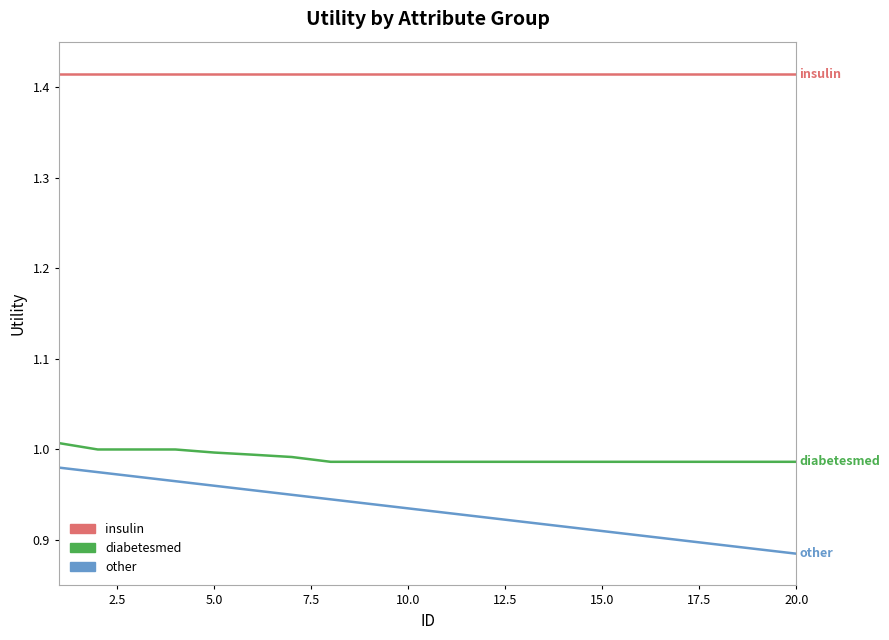

True or false: other has more than 2 interior local peaks.

False